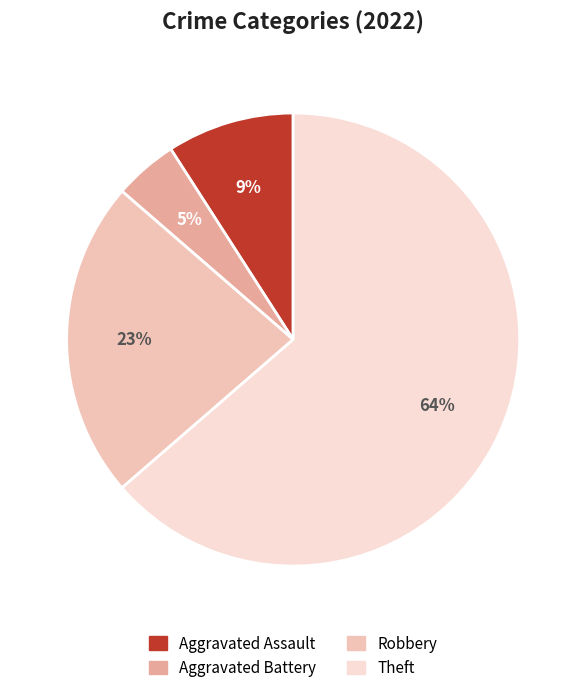

To the nearest percent, what portion does Aggravated Battery represent?

5%